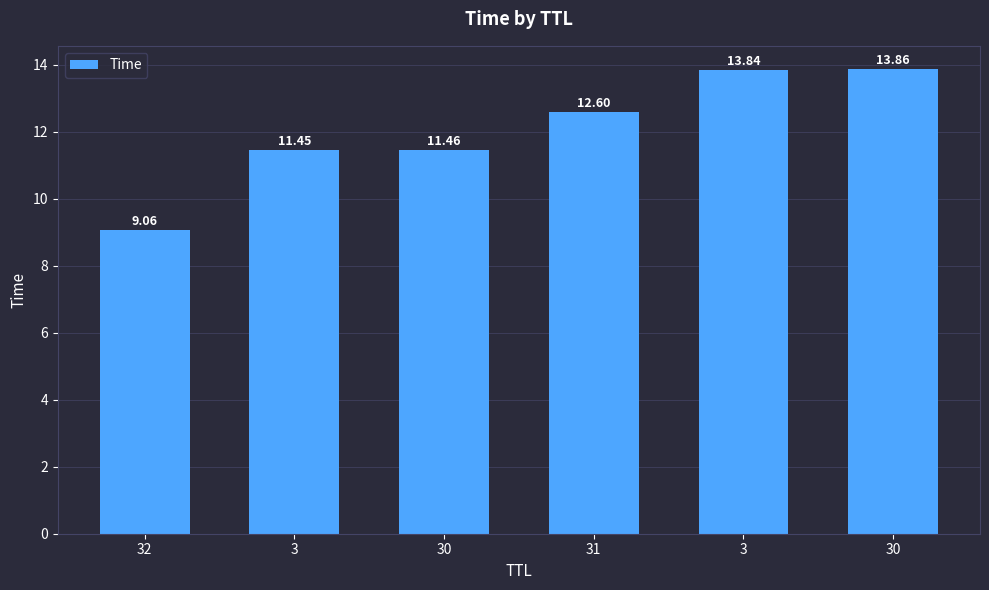

Which category has the lowest value across all series?

32